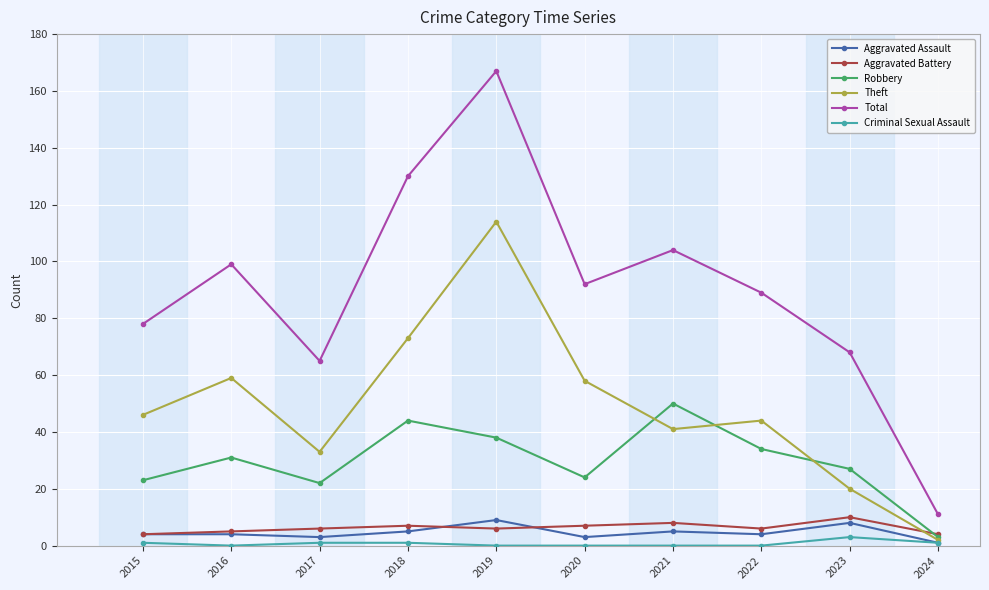

Which series has the largest range (max minus min)?

Total